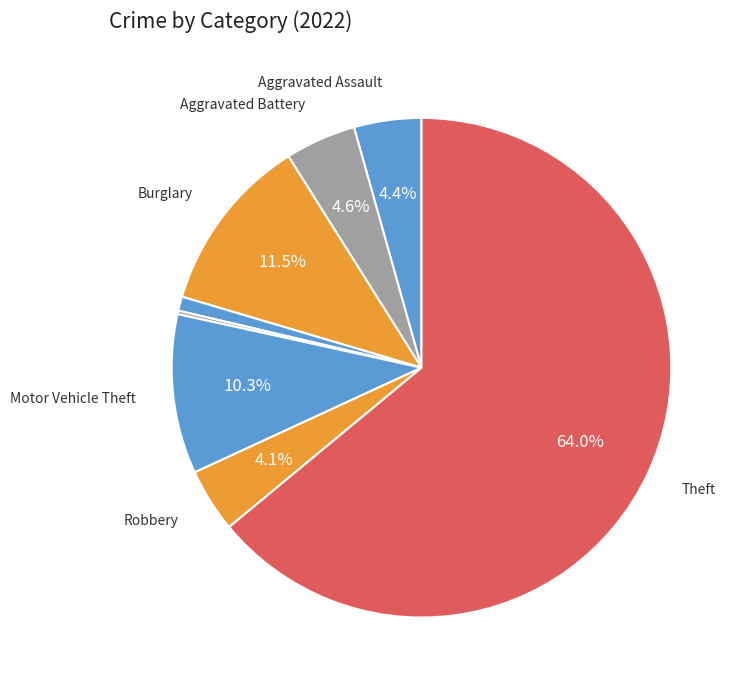

What is the smallest slice in the pie chart?

Homicide